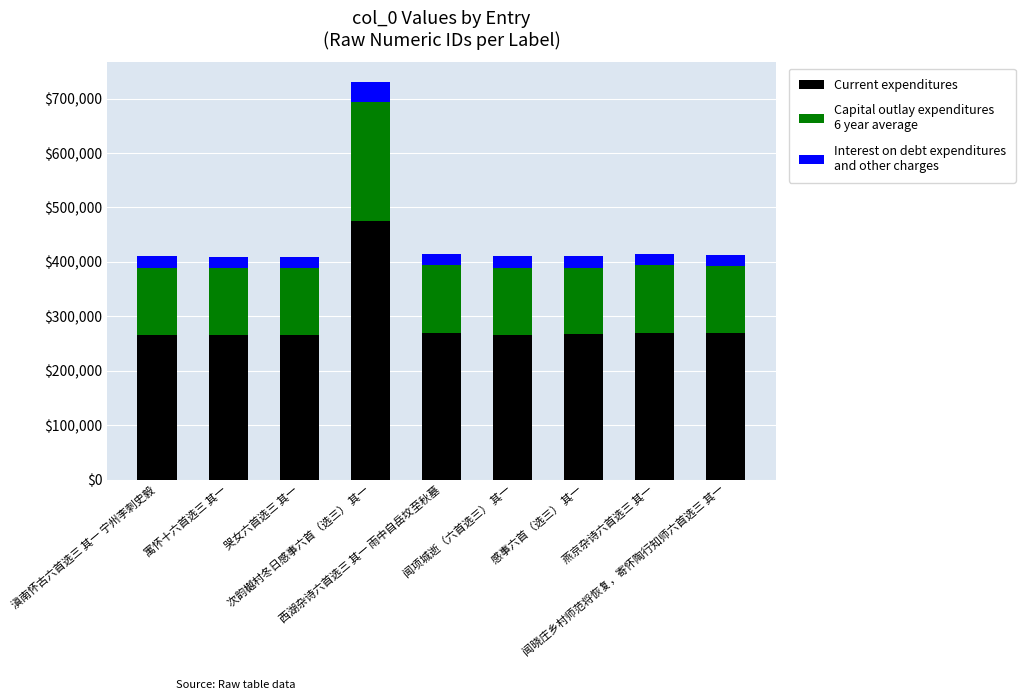

What is the total value across all series at 哭女六首选三 其一?

408626